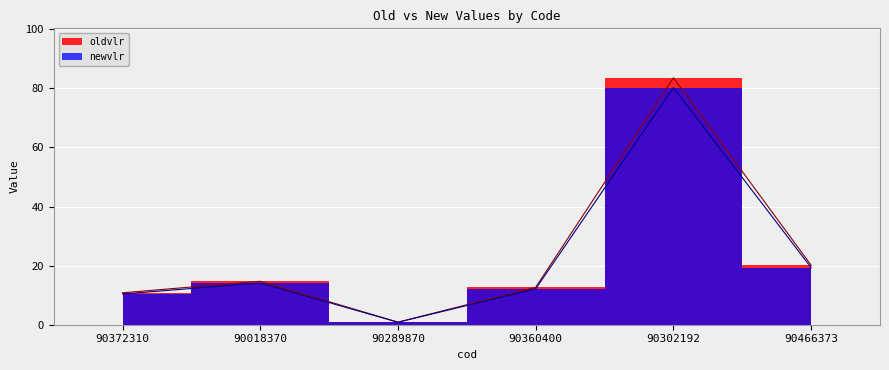

Reading right to left, what are all the values shown in this chart?

oldvlr: 90466373=20.1	90302192=83.6	90360400=12.7	90289870=0.9	90018370=14.7	90372310=10.8
newvlr: 90466373=19.3	90302192=80.3	90360400=12.2	90289870=0.8	90018370=14.1	90372310=10.4